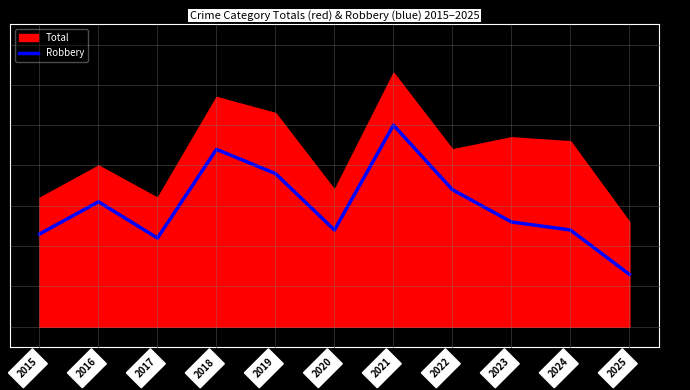

Is it true that Robbery equals 13 at 2025?

True